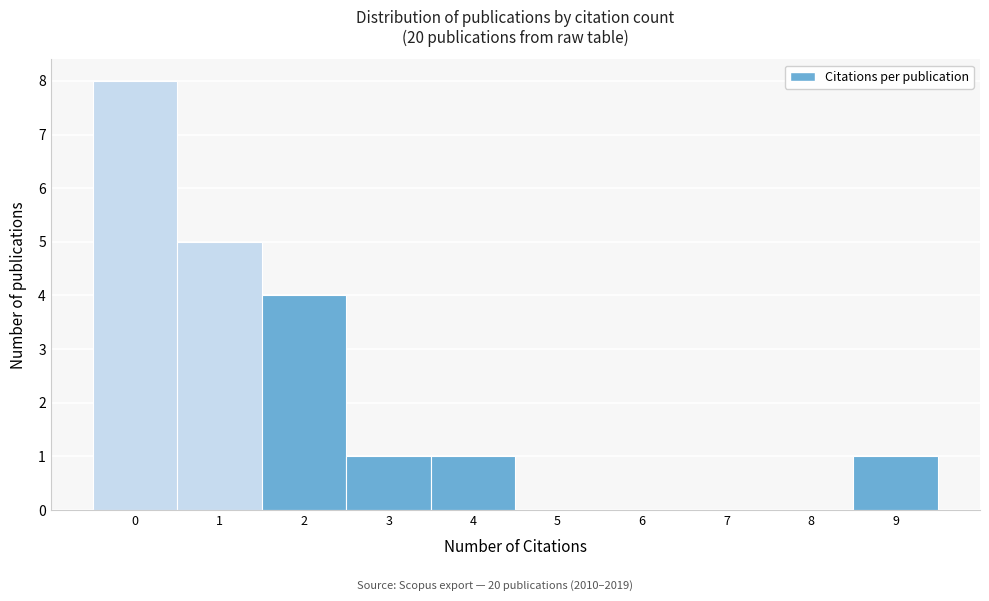

Over which range of the x-axis is the bar tallest?

-0.5 to 0.5